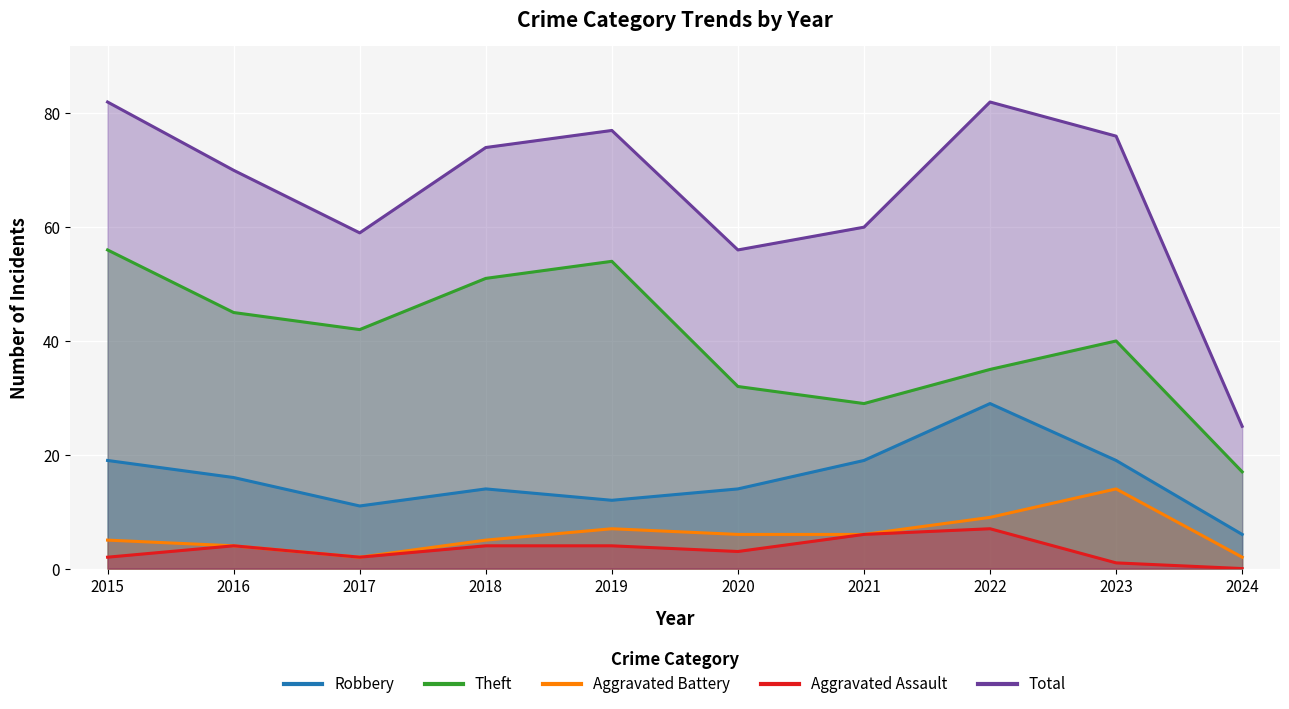

What is the sum of all Aggravated Assault values?

33